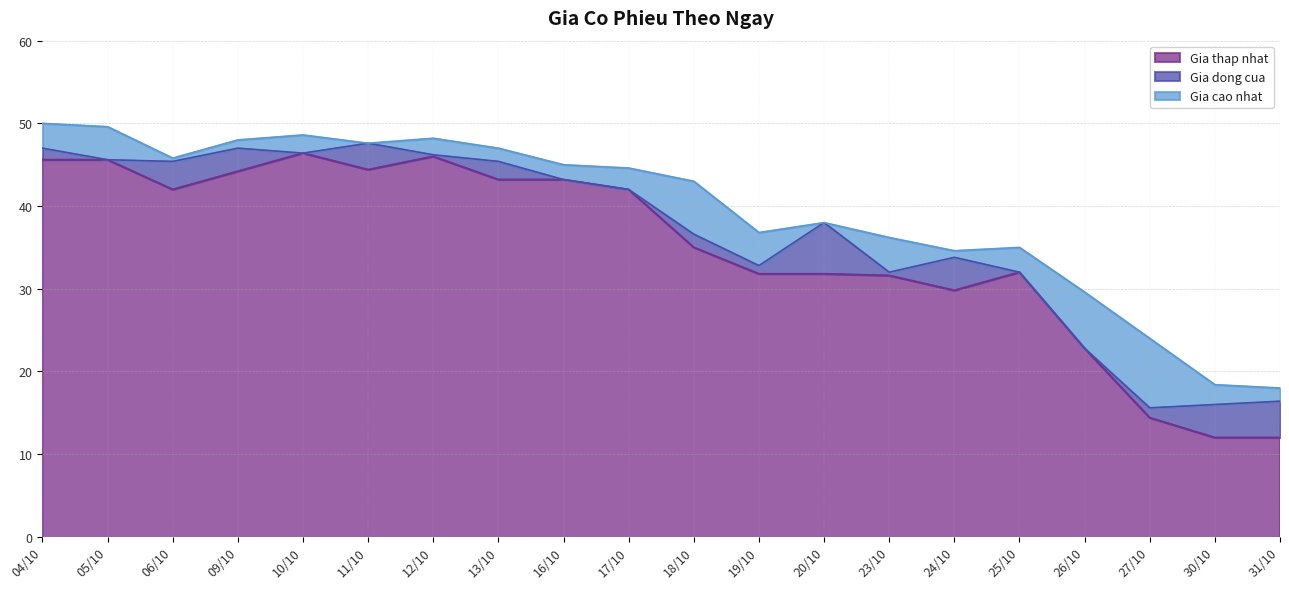

Does the chart have visible grid lines?

Yes